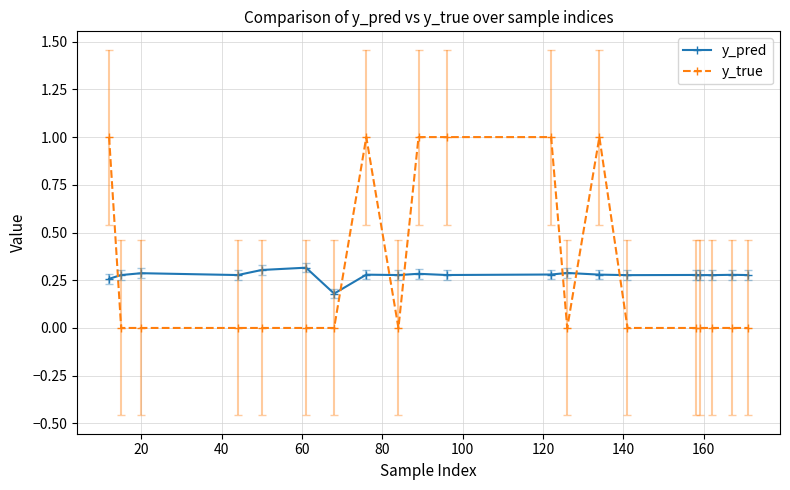

How many times do y_pred and y_true cross each other?

7